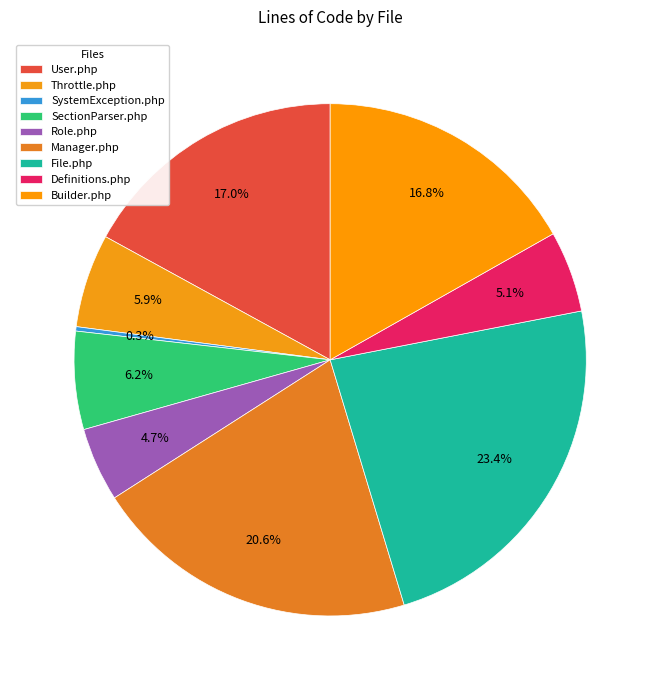

How much of the chart is everything except Manager.php?

79.4%